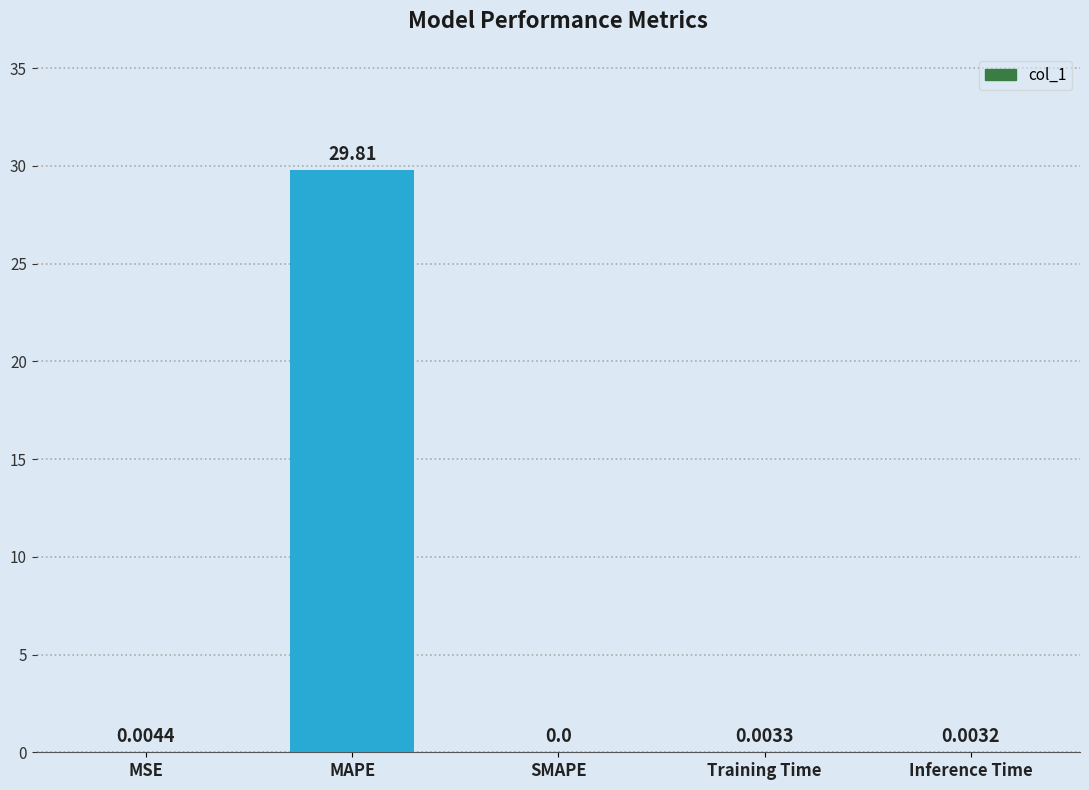

The chart shows a value of 0.0 at Training Time. True or false?

True